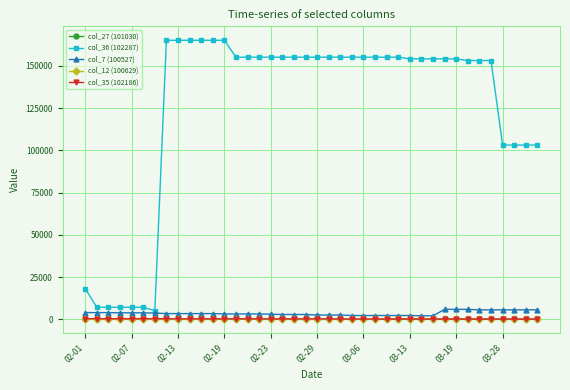

What is the maximum value shown in the chart?

165149